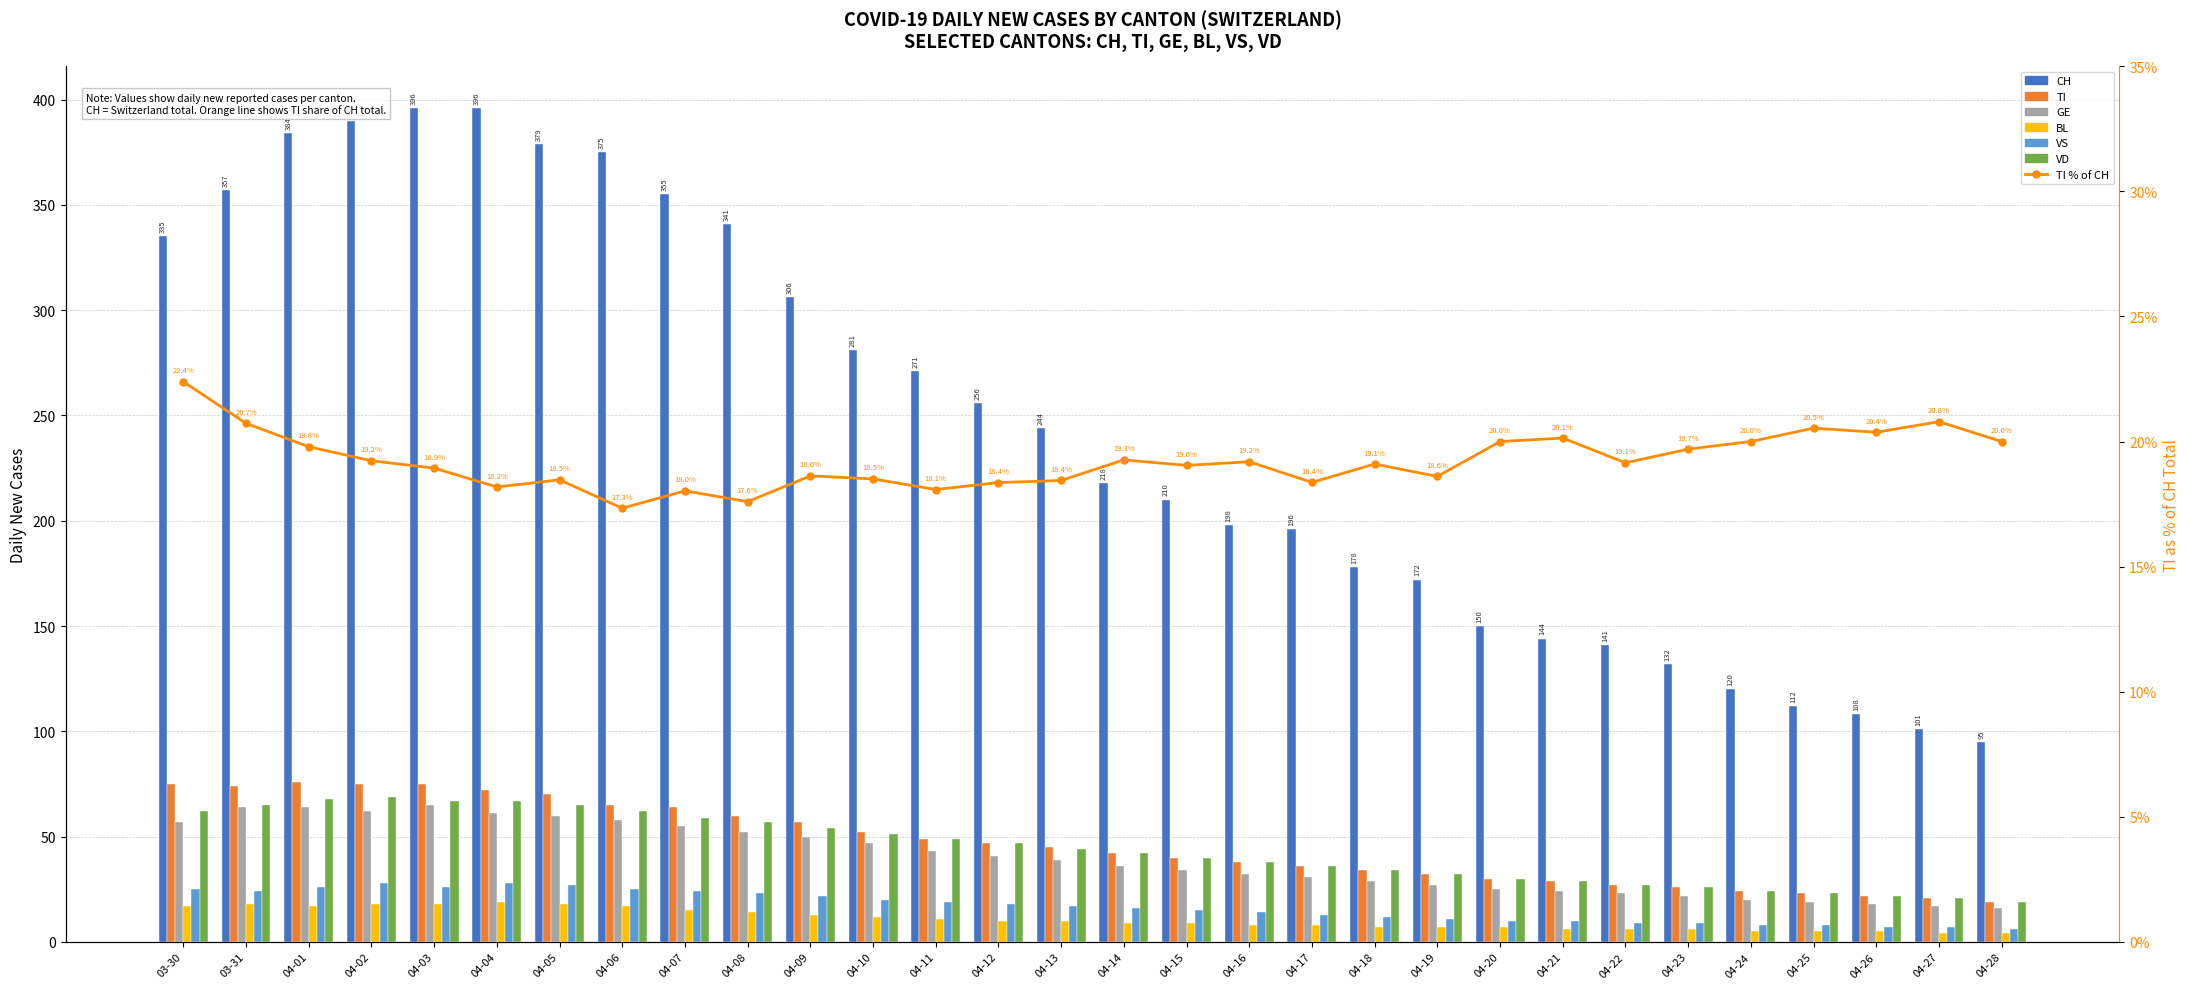

Reading left to right, extract all data points from this chart.

CH: 335	357	384	390	396	396	379	375	355	341	306	281	271	256	244	218	210	198	196	178	172	150	144	141	132	120	112	108	101	95
TI: 75	74	76	75	75	72	70	65	64	60	57	52	49	47	45	42	40	38	36	34	32	30	29	27	26	24	23	22	21	19
GE: 57	64	64	62	65	61	60	58	55	52	50	47	43	41	39	36	34	32	31	29	27	25	24	23	22	20	19	18	17	16
BL: 17	18	17	18	18	19	18	17	15	14	13	12	11	10	10	9	9	8	8	7	7	7	6	6	6	5	5	5	4	4
VS: 25	24	26	28	26	28	27	25	24	23	22	20	19	18	17	16	15	14	13	12	11	10	10	9	9	8	8	7	7	6
VD: 62	65	68	69	67	67	65	62	59	57	54	51	49	47	44	42	40	38	36	34	32	30	29	27	26	24	23	22	21	19